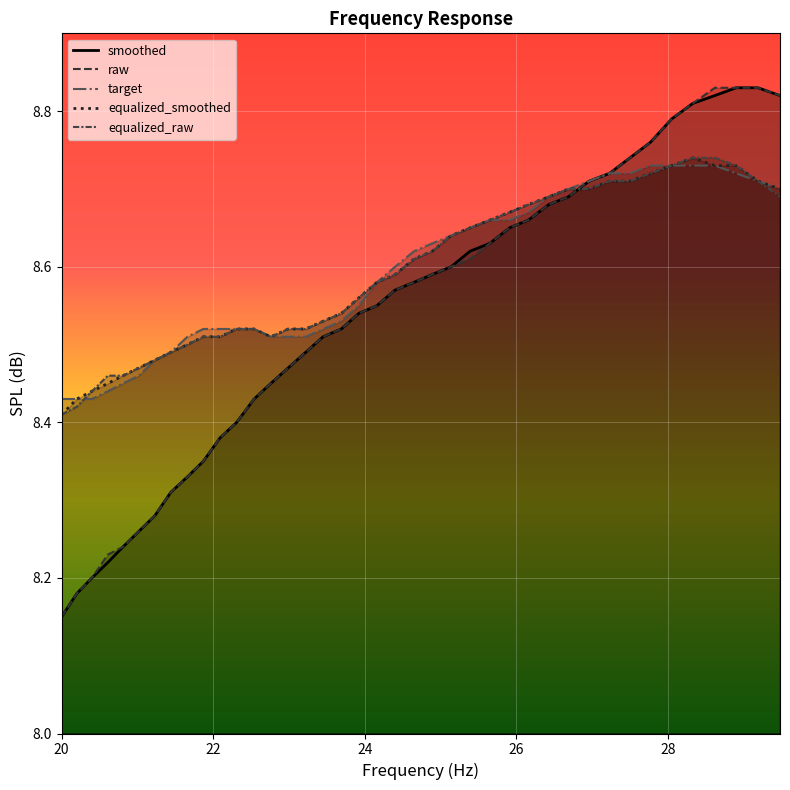

How many lines are shown in the chart?

5